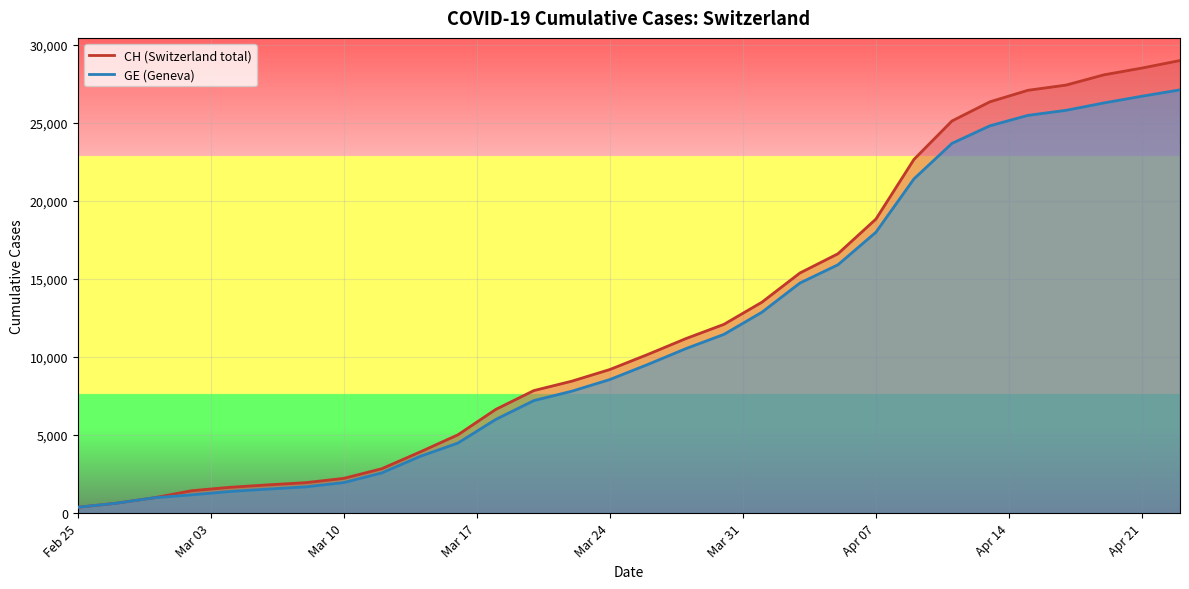

True or false: GE and CH cross at least once.

False